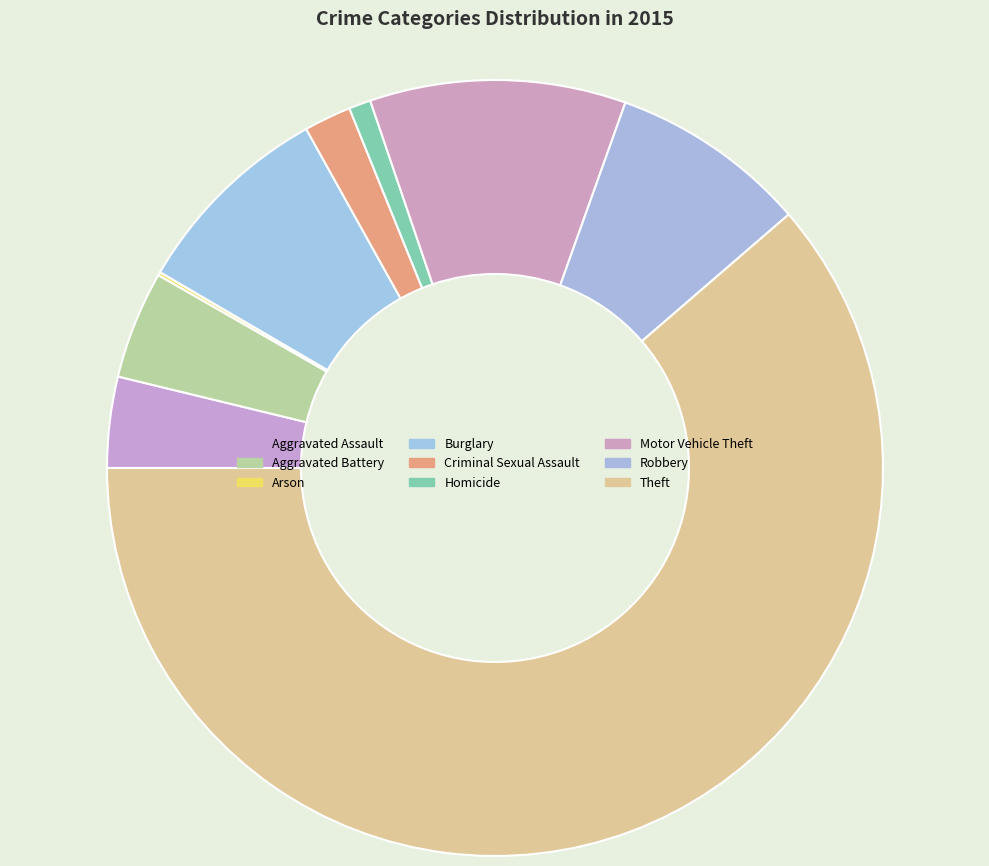

True or false: Homicide accounts for 11% of the total.

False